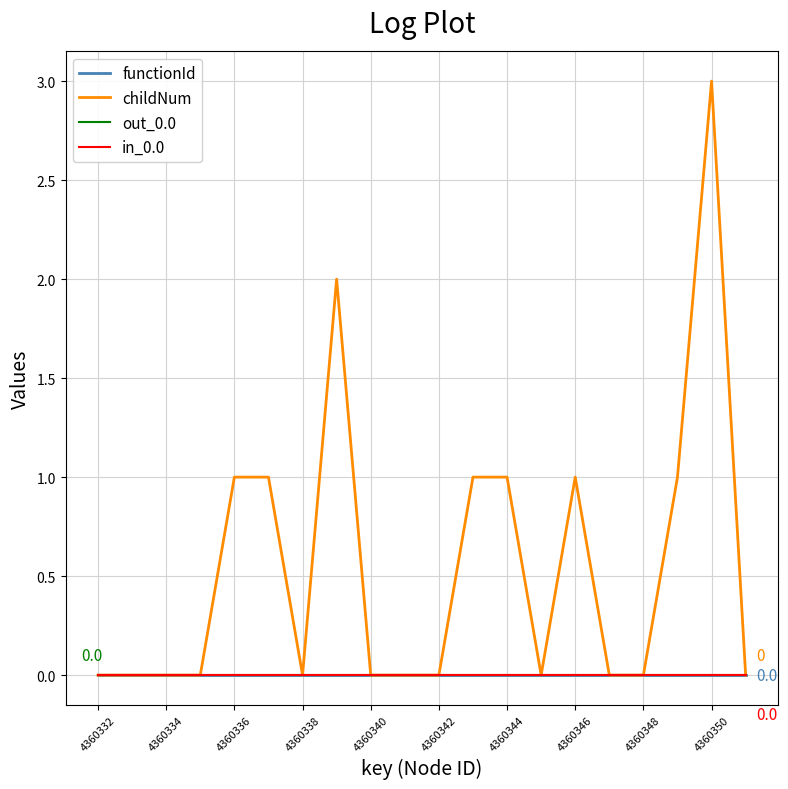

Is this an area chart (filled region under the line)?

No